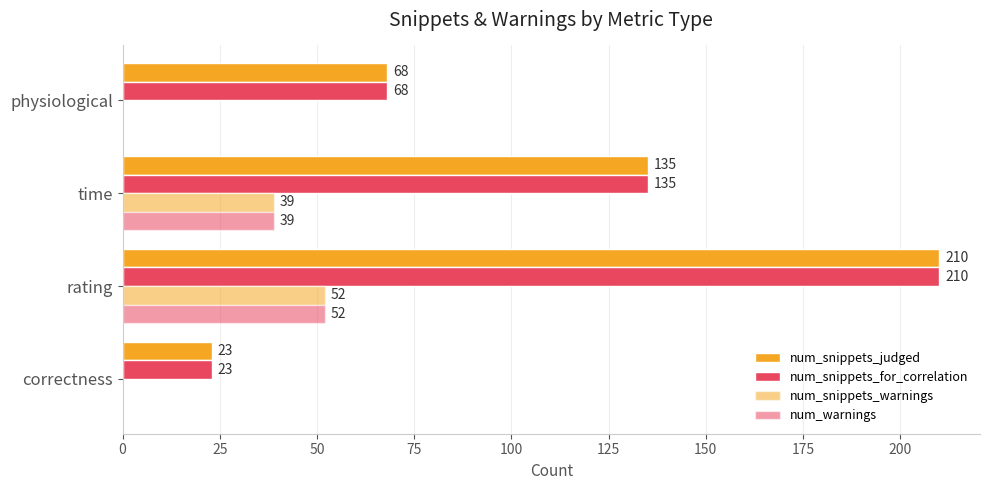

How many categories are shown in the chart?

4